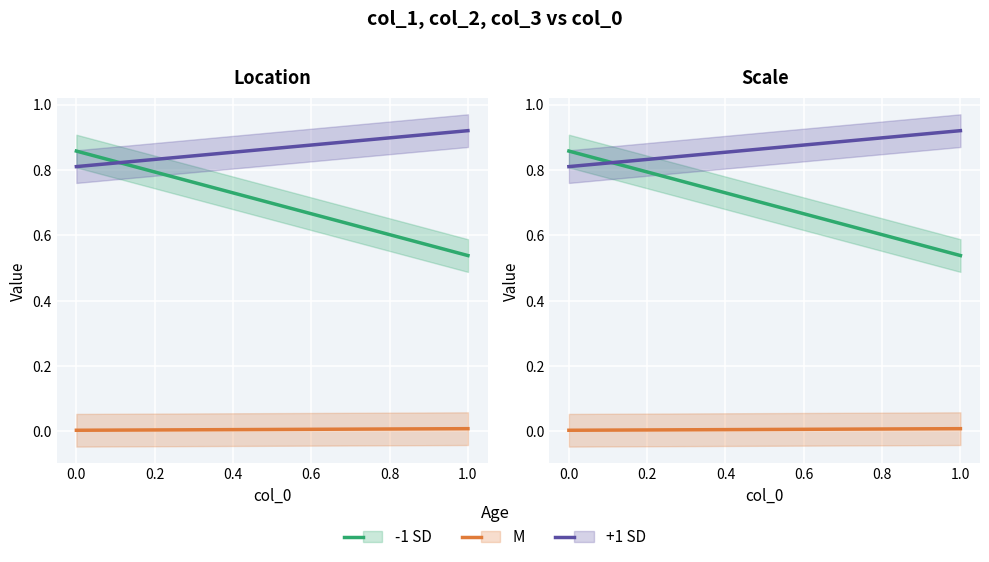

What is the total value across all series at 0.0?

1.7